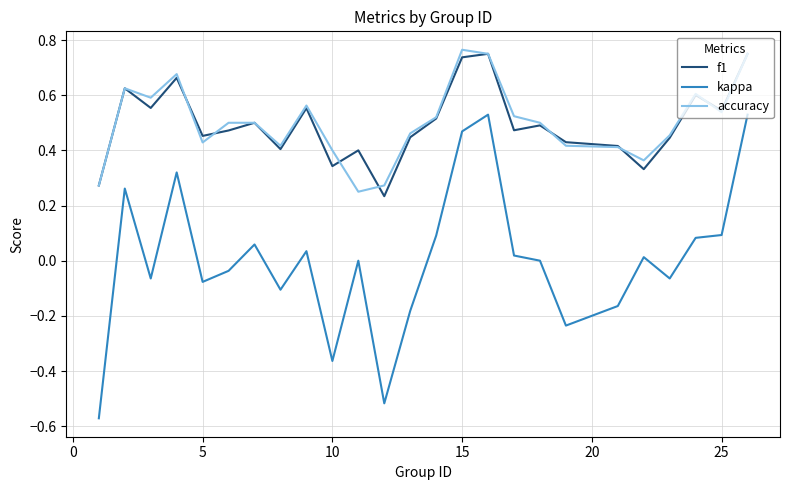

True or false: kappa and f1 intersect in this chart.

False